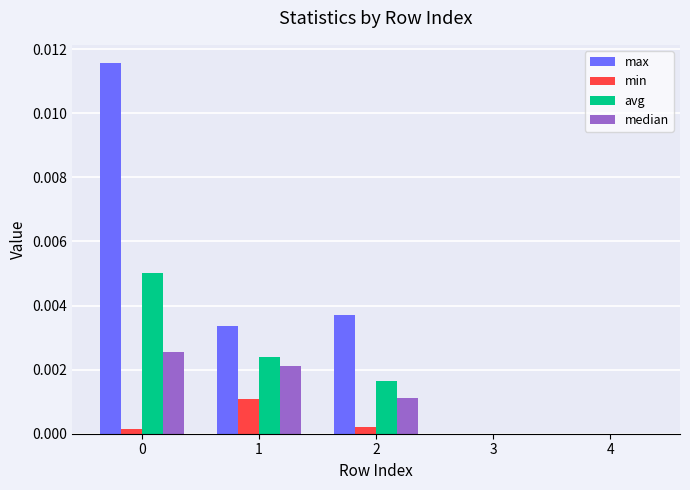

Between 0 and 4, which series saw the biggest shift?

max